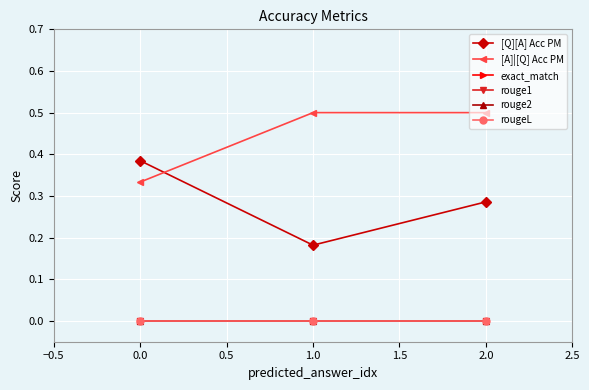

At how many categories does at least one series exceed 0?

3